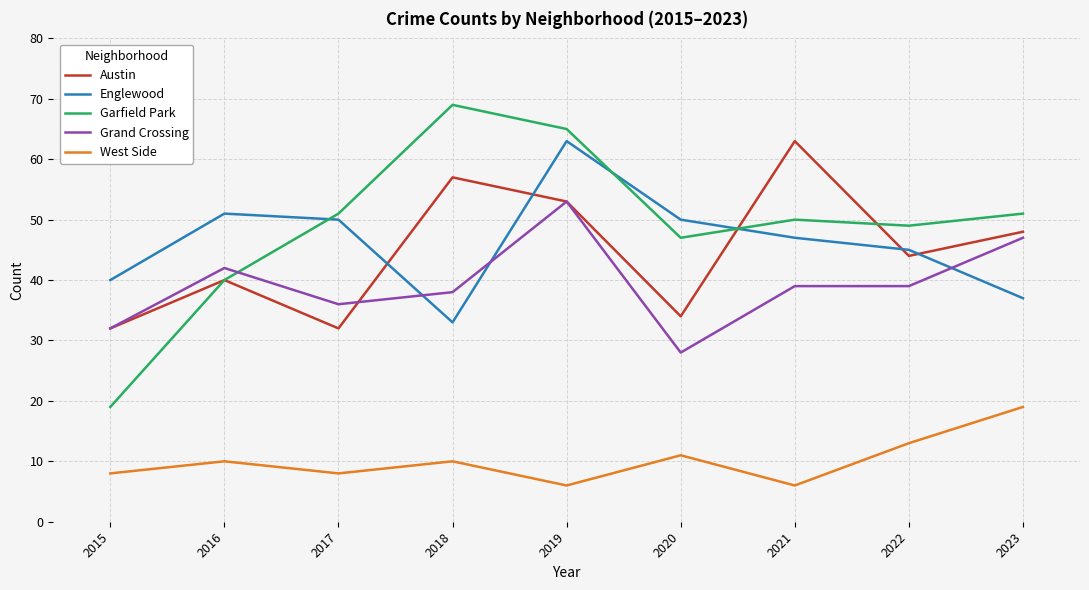

Which series has the largest total across all categories?

Garfield Park